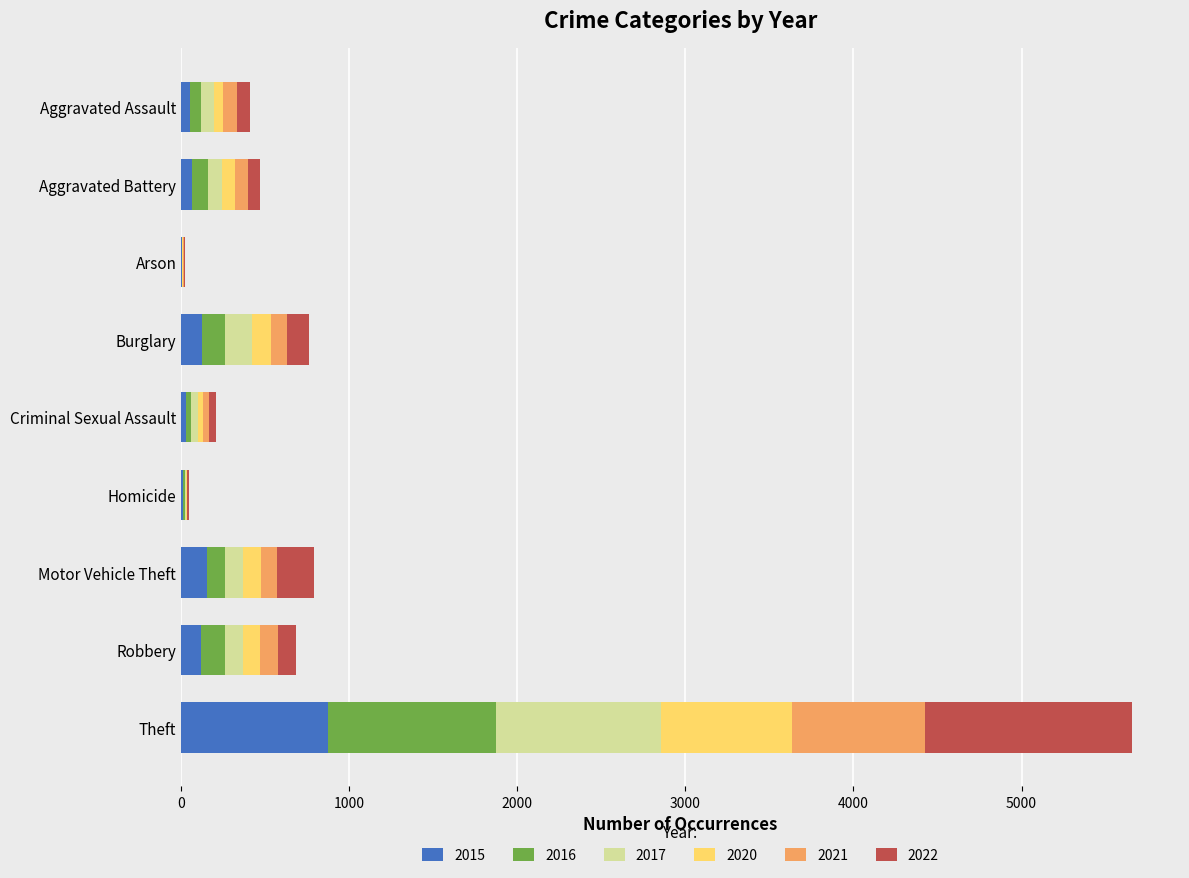

What is the highest value of the 2015 series?

874